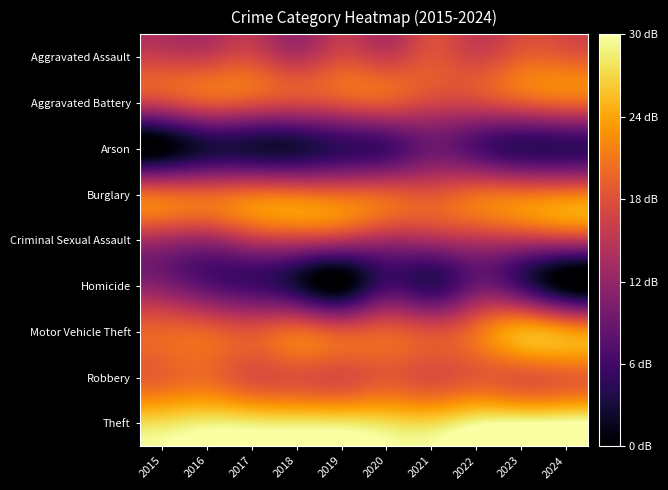

How many distinct data groups are displayed?

9